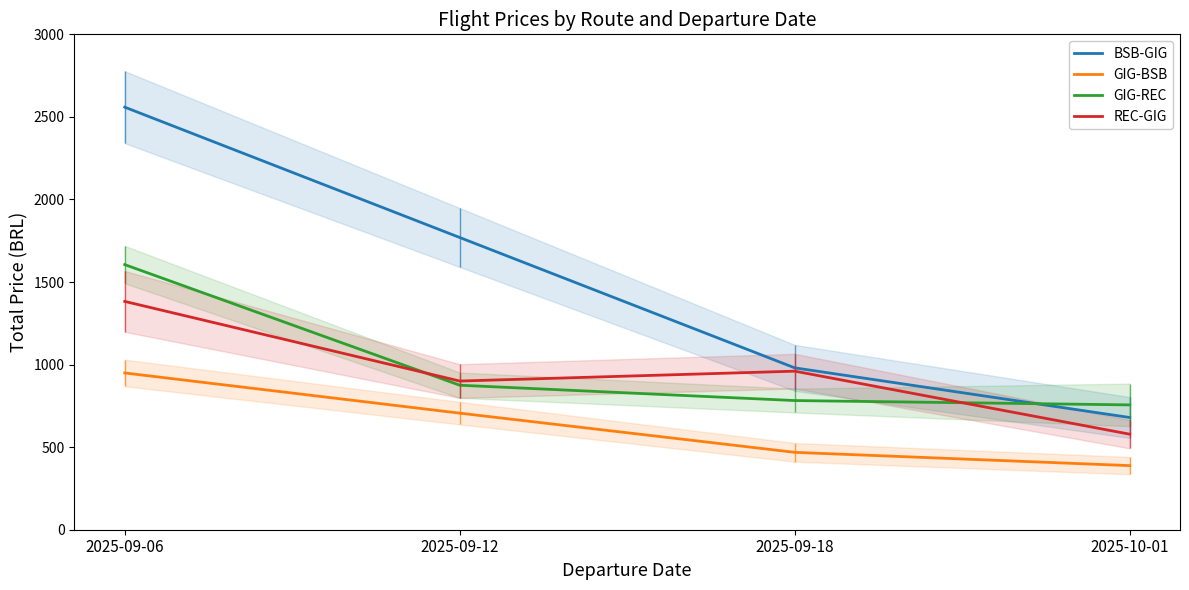

True or false: GIG-BSB and BSB-GIG cross at least once.

False